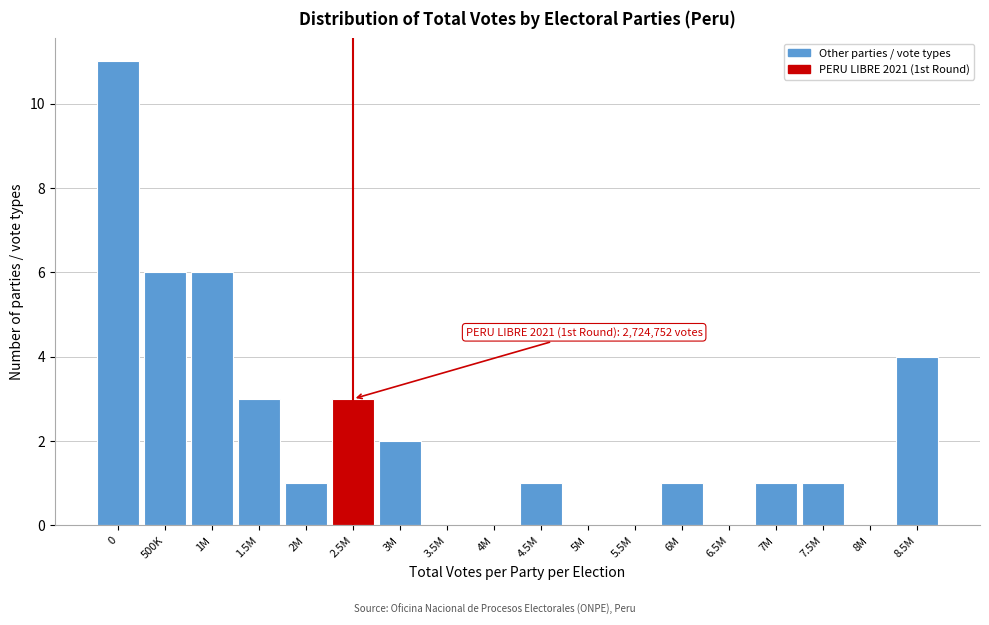

Reading right to left, extract all data points from this chart.

8.5M=4	8M=0	7.5M=1	7M=1	6.5M=0	6M=1	5.5M=0	5M=0	4.5M=1	4M=0	3.5M=0	3M=2	2.5M=3	2M=1	1.5M=3	1M=6	500K=6	0=11